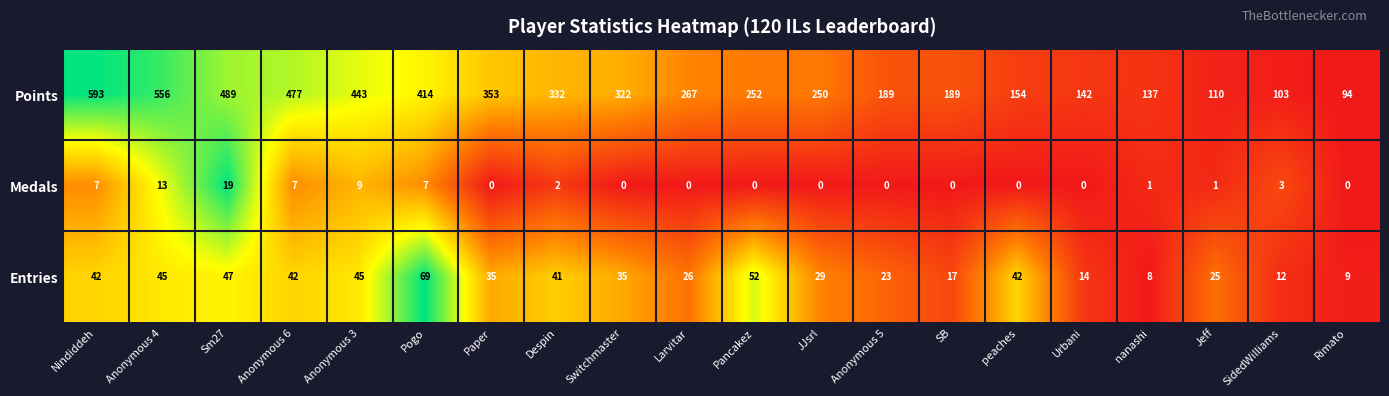

Between Larvitar and SidedWilliams, which series saw the biggest shift?

Points